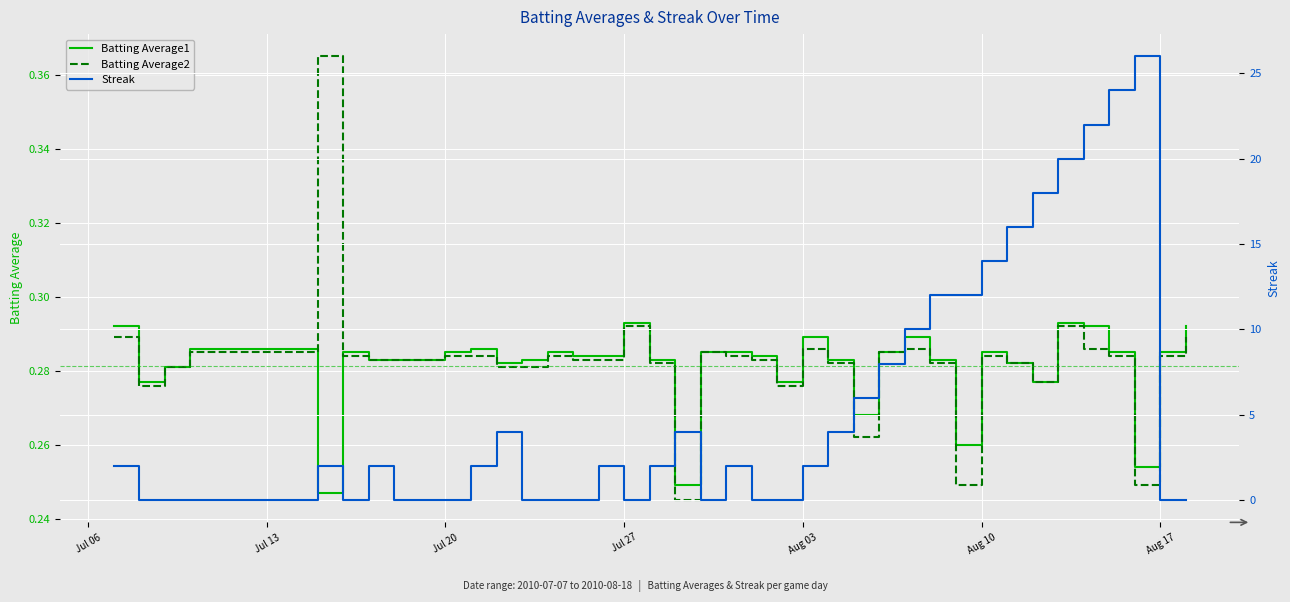

Reading left to right, what are all the values shown in this chart?

Batting Average1: 0.3	0.3	0.3	0.3	0.3	0.2	0.3	0.3	0.3	0.3	0.3	0.3	0.3	0.3	0.3	0.3	0.3	0.3	0.3	0.2	0.3	0.3	0.3	0.3	0.3	0.3	0.3	0.3	0.3	0.3	0.3	0.3	0.3	0.3	0.3	0.3	0.3	0.3	0.3	0.3
Batting Average2: 0.3	0.3	0.3	0.3	0.3	0.4	0.3	0.3	0.3	0.3	0.3	0.3	0.3	0.3	0.3	0.3	0.3	0.3	0.3	0.2	0.3	0.3	0.3	0.3	0.3	0.3	0.3	0.3	0.3	0.3	0.2	0.3	0.3	0.3	0.3	0.3	0.3	0.2	0.3	0.3
Streak: 2.0	0.0	0.0	0.0	0.0	2.0	0.0	2.0	0.0	0.0	0.0	2.0	4.0	0.0	0.0	0.0	2.0	0.0	2.0	4.0	0.0	2.0	0.0	0.0	2.0	4.0	6.0	8.0	10.0	12.0	12.0	14.0	16.0	18.0	20.0	22.0	24.0	26.0	0.0	0.0